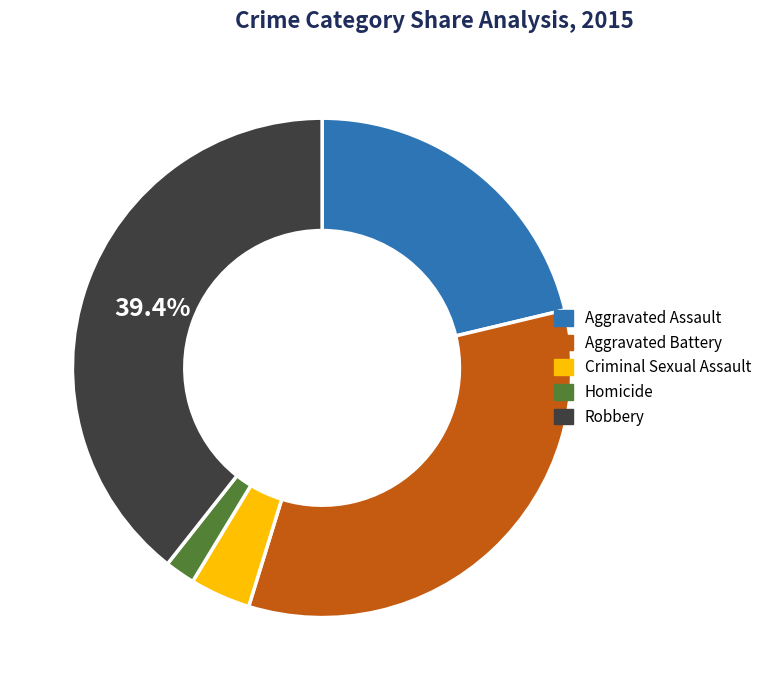

Rank the categories by value from lowest to highest.

Homicide, Criminal Sexual Assault, Aggravated Assault, Aggravated Battery, Robbery